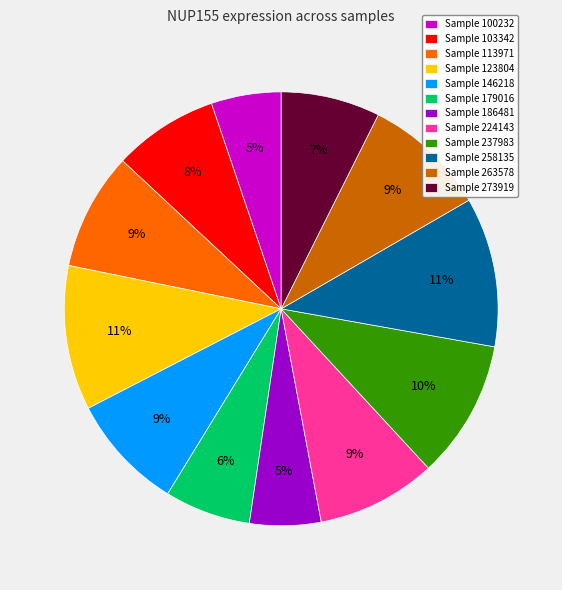

To the nearest percent, what percentage of the pie is Sample 258135?

11%